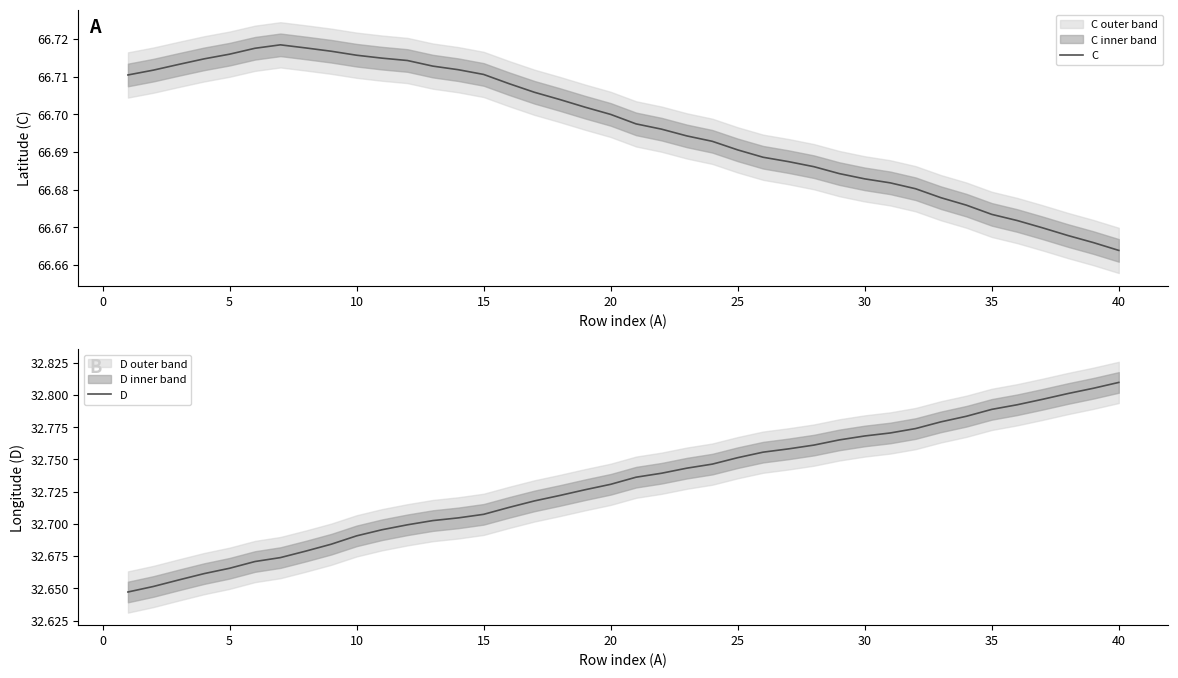

The D series shows 22.6 at 30. True or false?

False